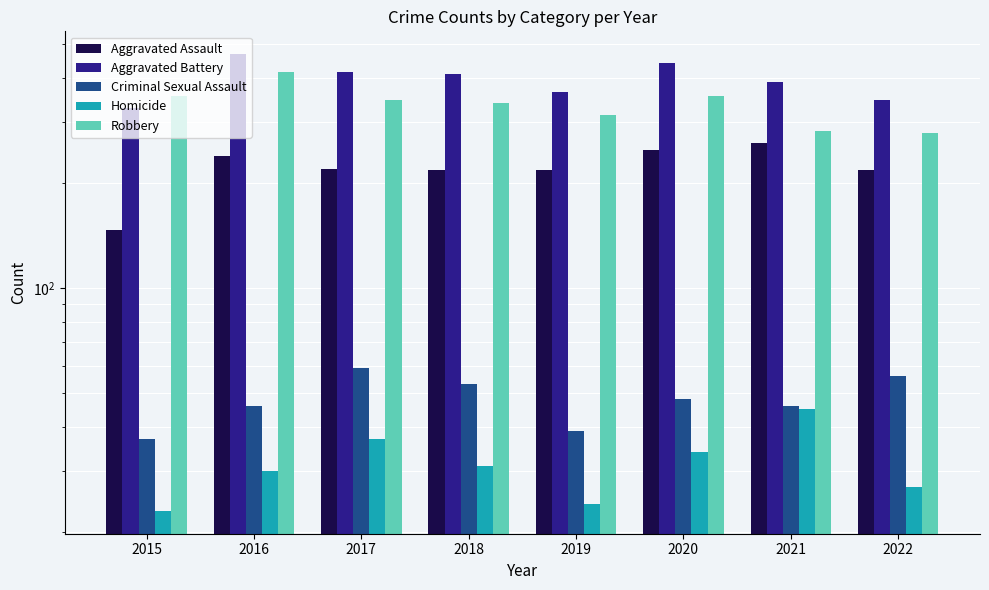

List the labels in order of Homicide value, largest first.

2021, 2017, 2020, 2018, 2016, 2022, 2019, 2015